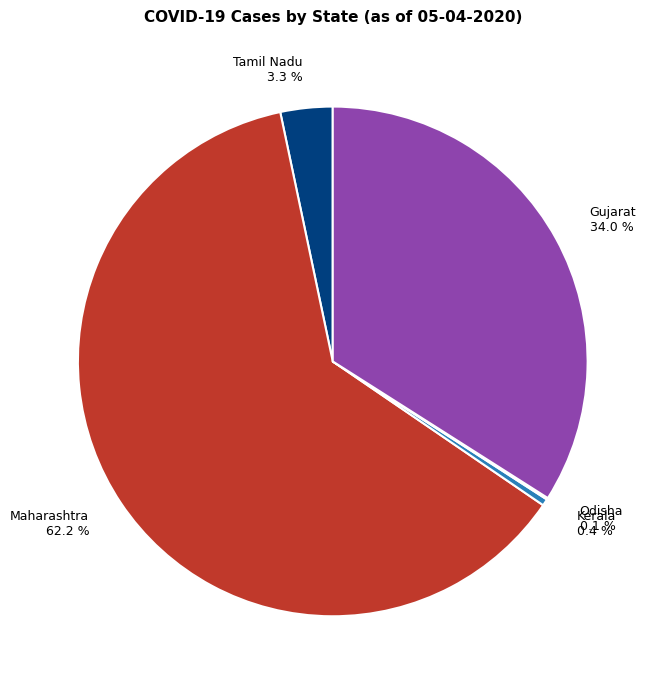

What is the largest slice in the pie chart?

Maharashtra